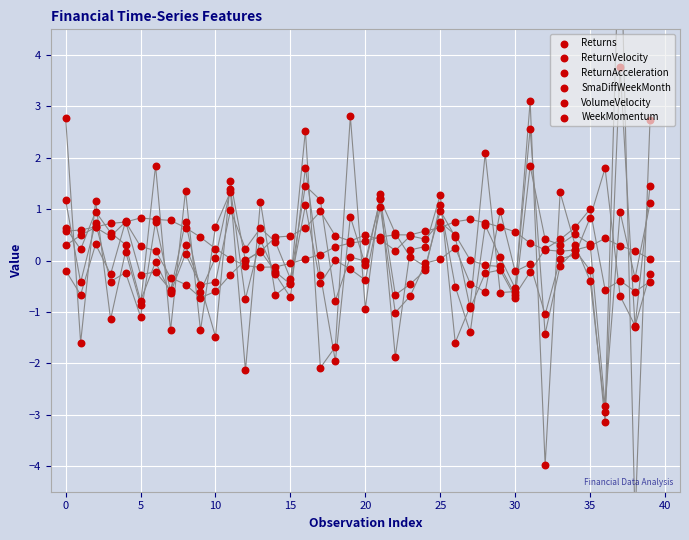

At which category is the sum across all series the highest?

37